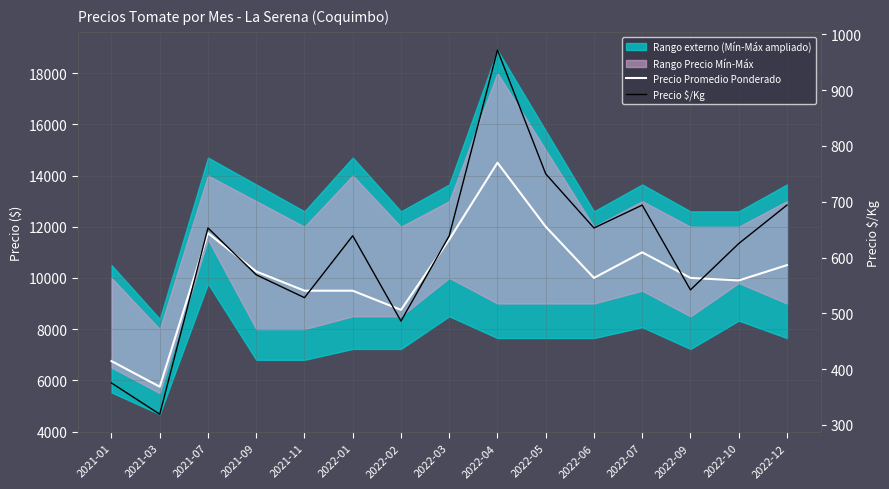

What is the label of the 13th point from the right?

2021-07